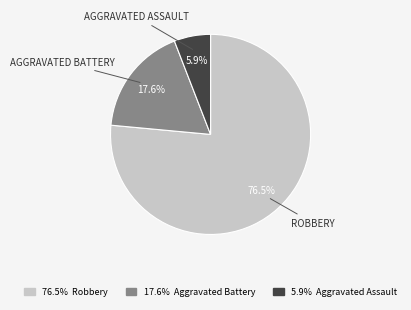

To the nearest percent, what is the difference between the largest and smallest slice percentages?

71%